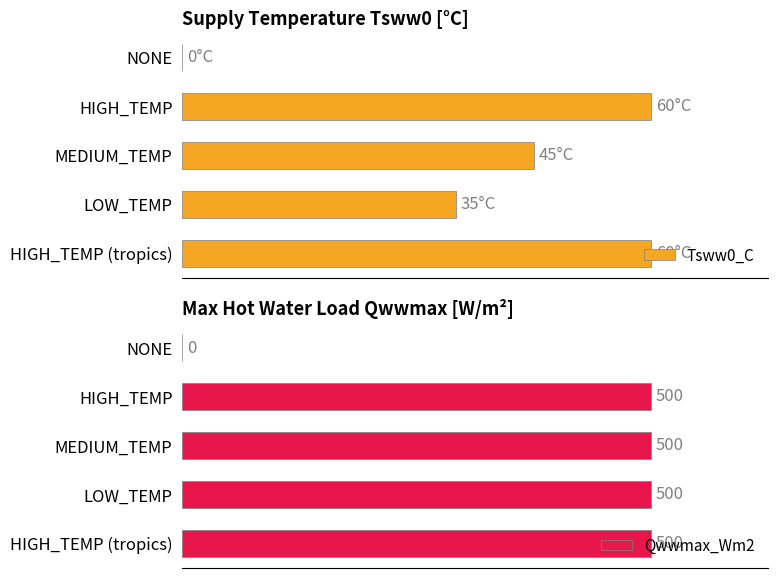

List the series in order of their overall mean, lowest first.

Tsww0_C, Qwwmax_Wm2